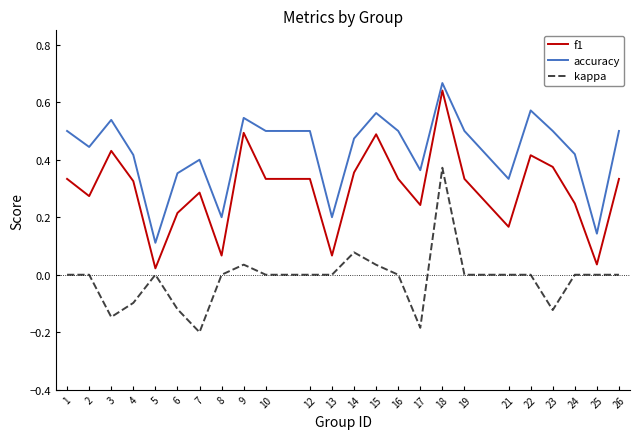

At which category is the sum across all series the highest?

18